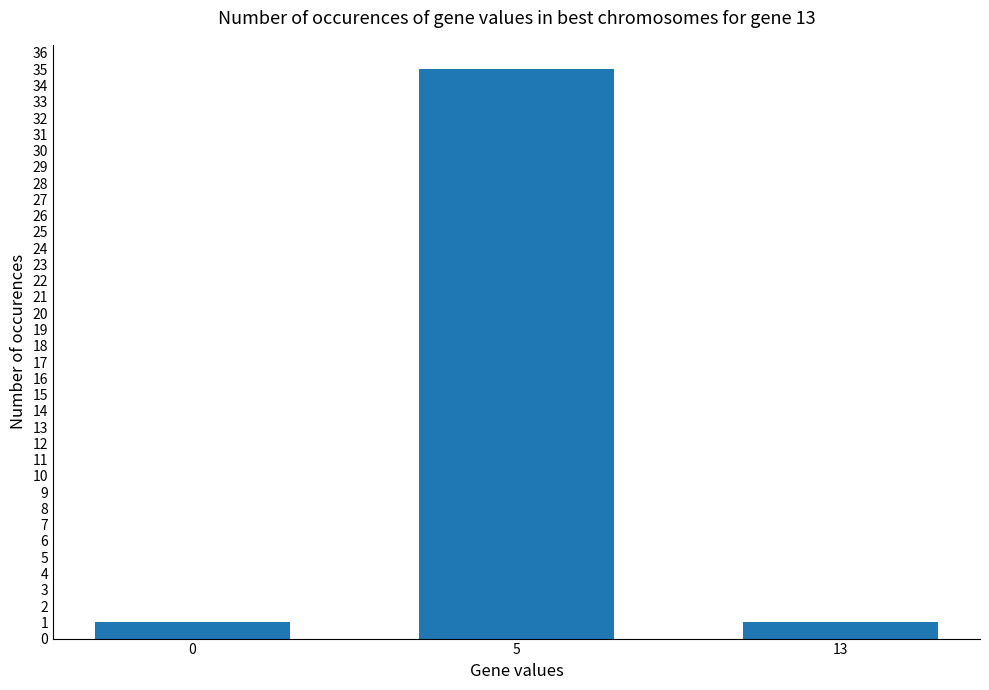

Between 0 and 5, which is larger?

5